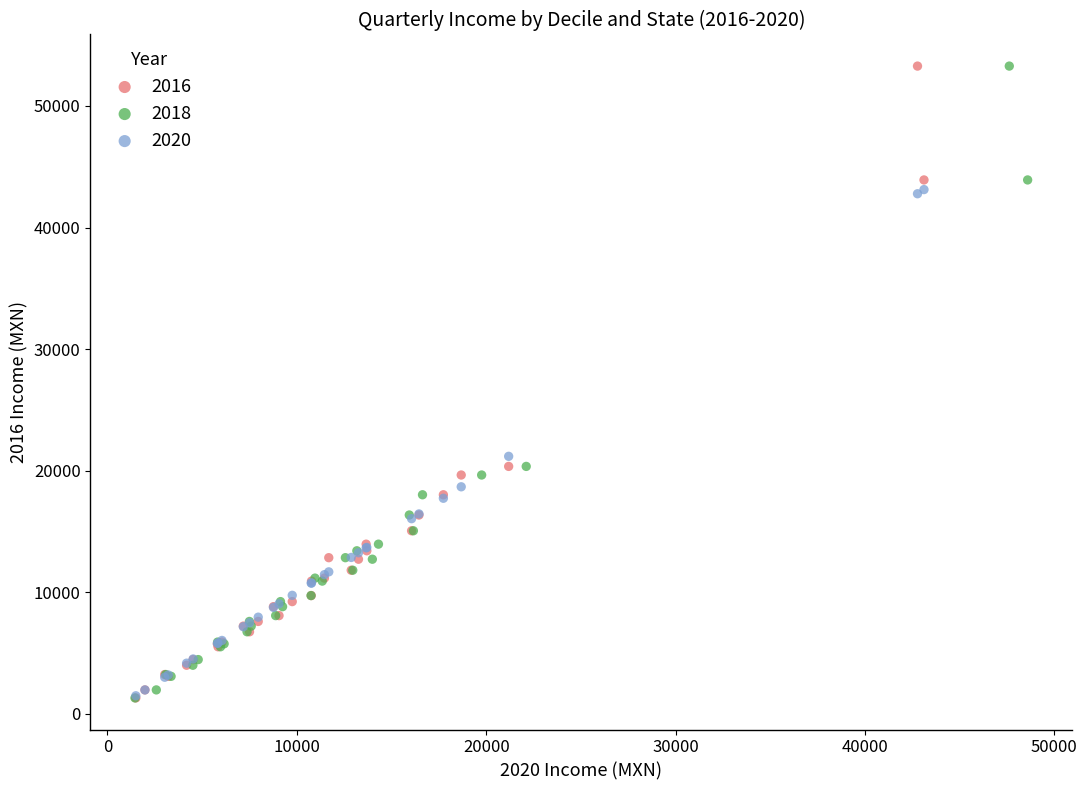

What are all the series names shown in the legend?

2016, 2018, 2020